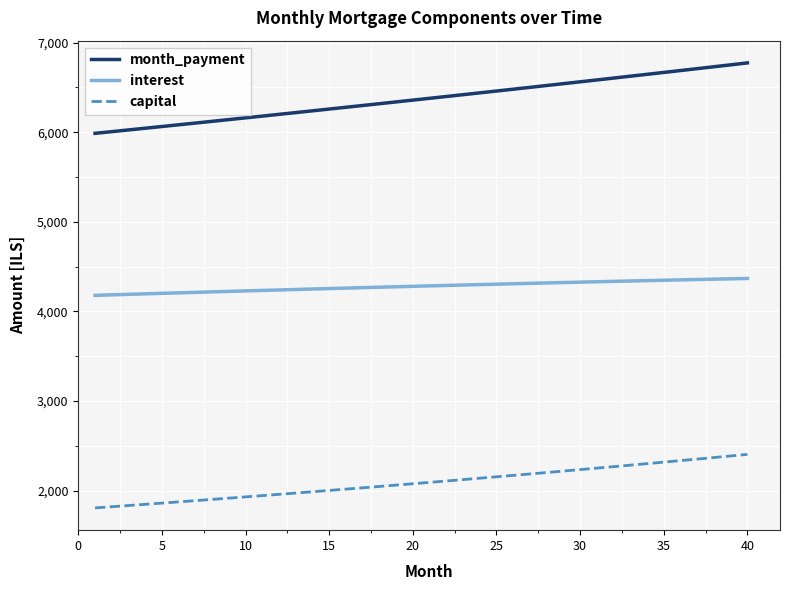

How many lines are shown in the chart?

3